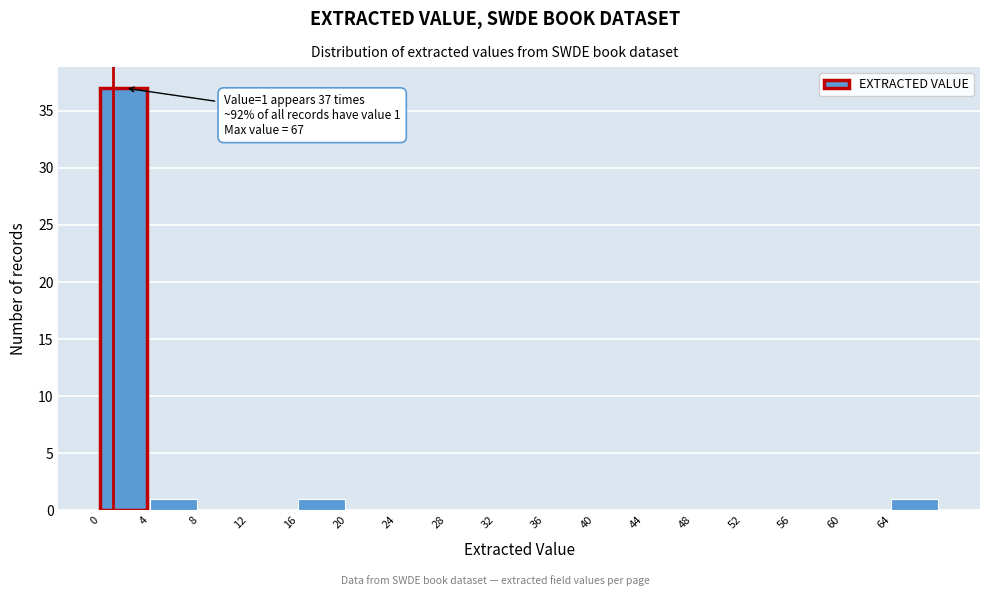

Which range on the x-axis has the tallest bar?

0 to 4